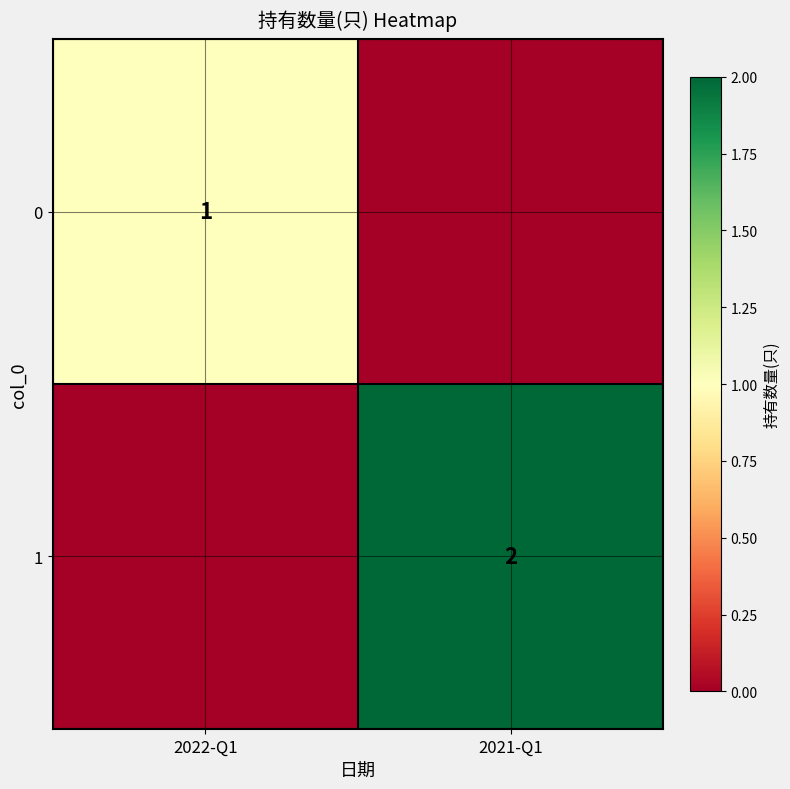

The 0 series shows 1 at 2022-Q1. True or false?

True